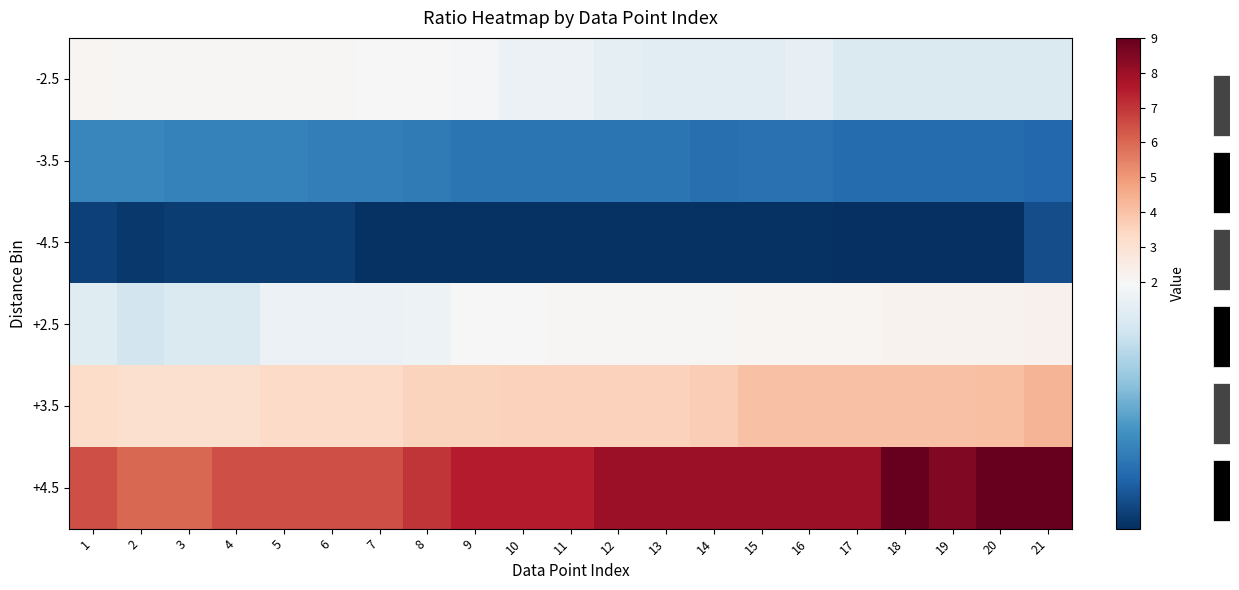

Reading right to left, transcribe all the data shown in this chart.

-2.5: 21=1.8	20=1.8	19=1.8	18=1.8	17=1.8	16=1.9	15=1.9	14=1.9	13=1.9	12=1.9	11=1.9	10=1.9	9=1.9	8=2.0	7=2.0	6=2.0	5=2.0	4=2.0	3=2.0	2=2.0	1=2.1
-3.5: 21=1.3	20=1.3	19=1.3	18=1.3	17=1.3	16=1.3	15=1.3	14=1.3	13=1.3	12=1.3	11=1.3	10=1.3	9=1.3	8=1.4	7=1.4	6=1.4	5=1.4	4=1.4	3=1.4	2=1.4	1=1.4
-4.5: 21=1.2	20=1.1	19=1.1	18=1.1	17=1.1	16=1.1	15=1.1	14=1.1	13=1.1	12=1.1	11=1.1	10=1.1	9=1.1	8=1.1	7=1.1	6=1.1	5=1.1	4=1.1	3=1.1	2=1.1	1=1.2
+2.5: 21=2.2	20=2.2	19=2.2	18=2.2	17=2.1	16=2.1	15=2.1	14=2.1	13=2.0	12=2.0	11=2.0	10=2.0	9=2.0	8=1.9	7=1.9	6=1.9	5=1.9	4=1.8	3=1.8	2=1.8	1=1.9
+3.5: 21=4.3	20=4.1	19=4.0	18=4.0	17=4.0	16=4.0	15=4.0	14=3.7	13=3.6	12=3.6	11=3.6	10=3.6	9=3.5	8=3.5	7=3.3	6=3.3	5=3.3	4=3.1	3=3.1	2=3.1	1=3.2
+4.5: 21=9.0	20=9.0	19=8.5	18=9.0	17=8.0	16=8.0	15=8.0	14=8.0	13=8.0	12=8.0	11=7.5	10=7.5	9=7.5	8=7.0	7=6.5	6=6.5	5=6.5	4=6.5	3=6.0	2=6.0	1=6.5